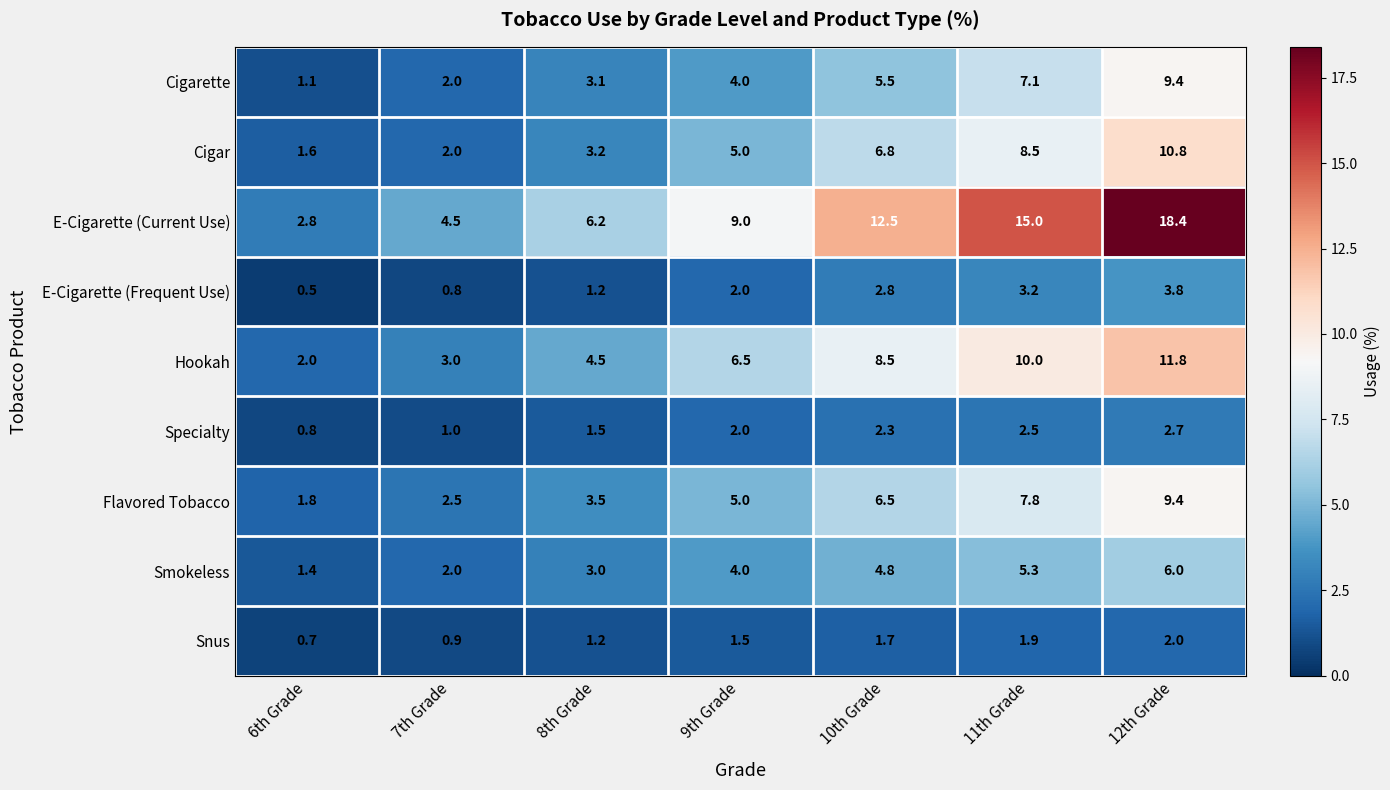

What is the difference between the Cigar values at 7th Grade and 8th Grade?

1.2